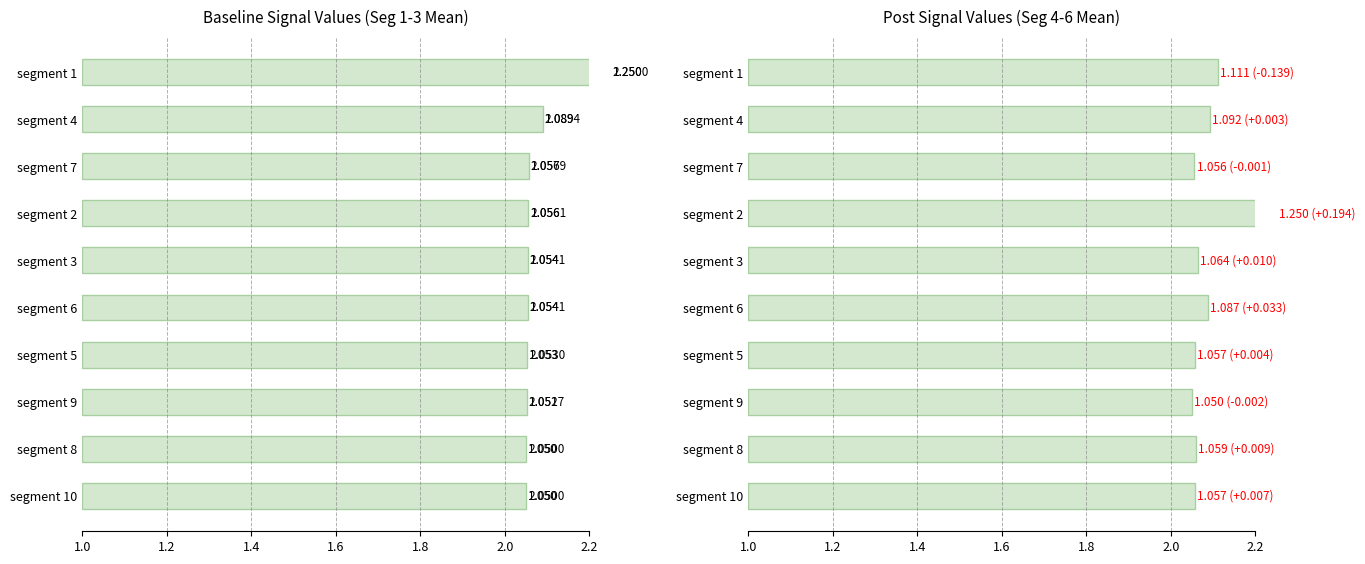

Rank the series by their maximum value, from lowest to highest.

Signal_Value_1-3 mean, Signal_Value_4-6 mean